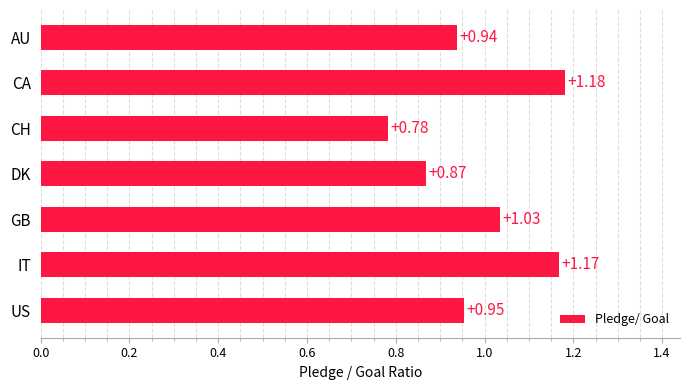

At which category does the chart reach its minimum across all series?

CH